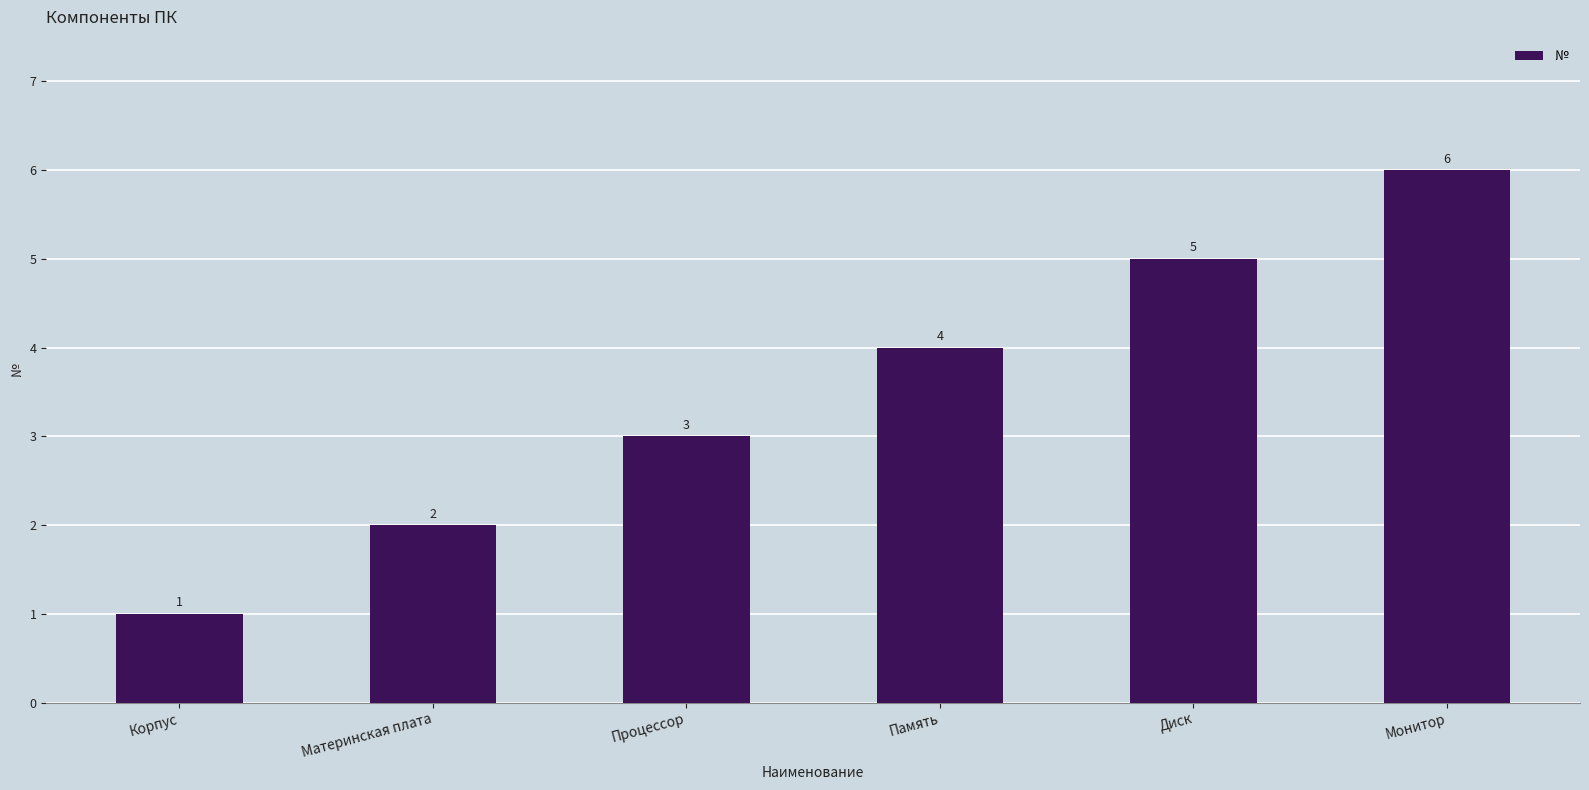

How many data points does each series have?

6